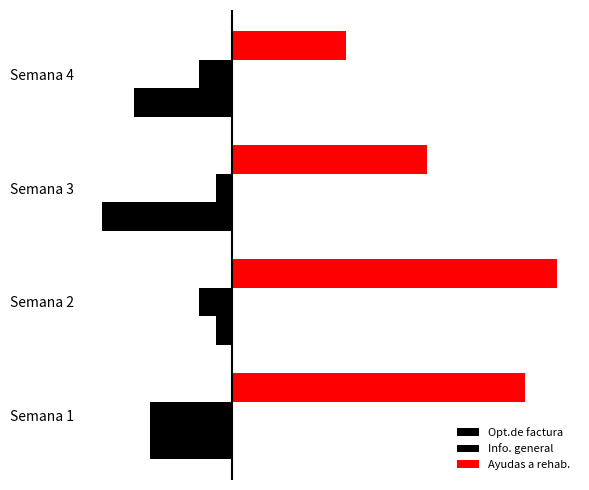

Reading left to right, extract all data points from this chart.

Opt.de factura: −10=-5	−5=-1	0=-8	5=-6
Info. general: −10=-5	−5=-2	0=-1	5=-2
Ayudas a rehab.: −10=18	−5=20	0=12	5=7